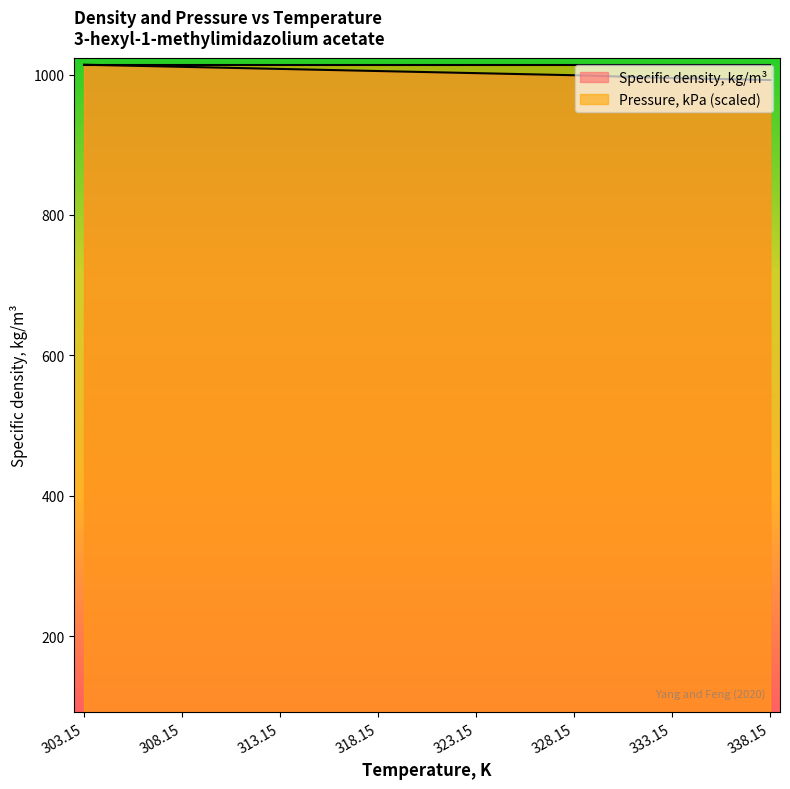

List the labels in order of value, largest first.

303.15, 308.15, 313.15, 318.15, 323.15, 328.15, 333.15, 338.15